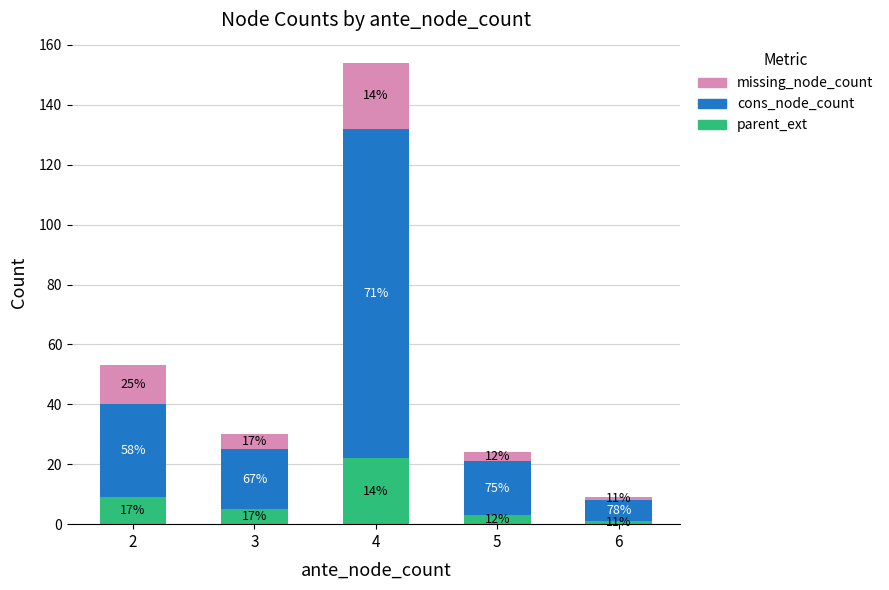

Where does the cons_node_count series first go above 20?

2